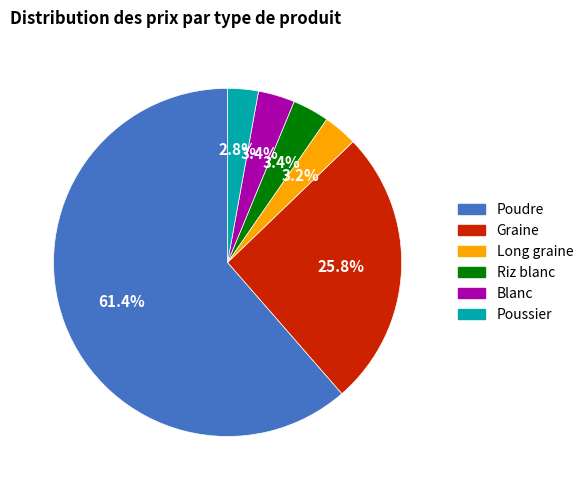

Does Blanc represent more than half of the total?

No